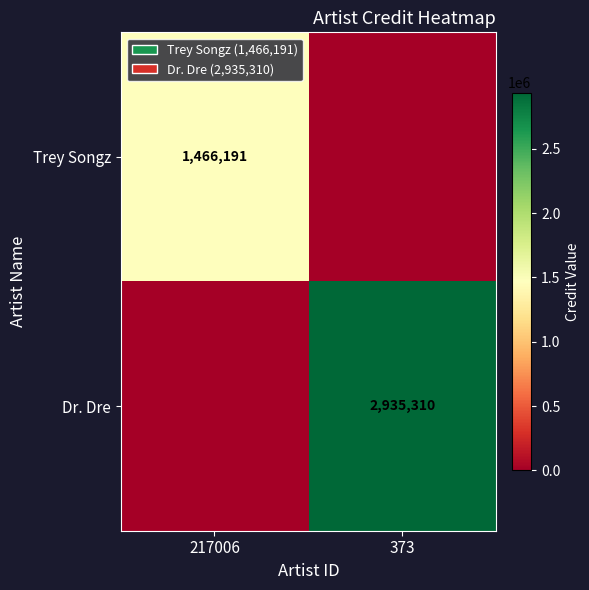

What is the maximum value shown in the chart?

2935310